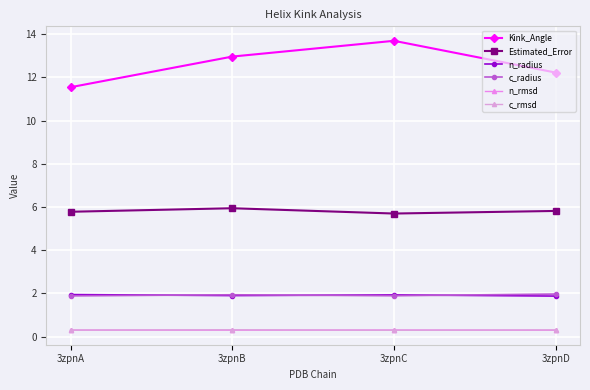

The n_rmsd series shows 0.3 at 3zpnC. True or false?

True